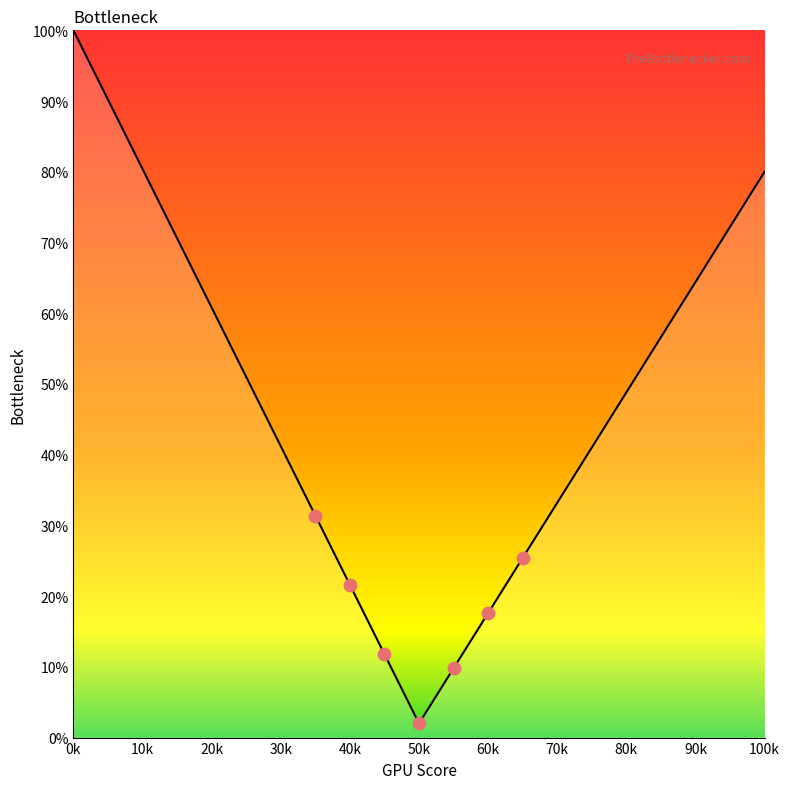

What is the maximum value shown in the chart?

100.0